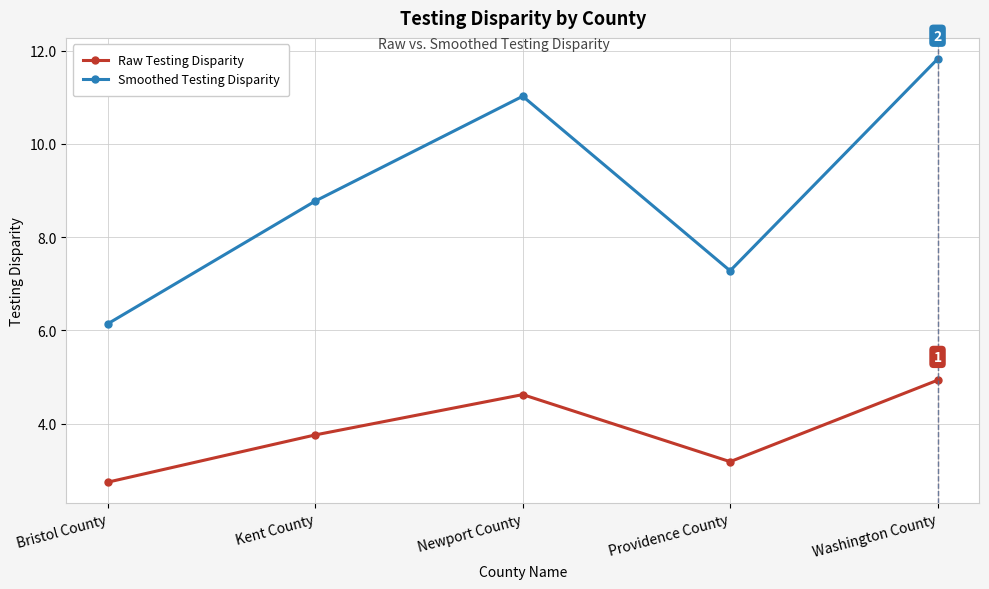

Reading right to left, transcribe all the data shown in this chart.

Raw Testing Disparity: 4.9	3.2	4.6	3.8	2.7
Smoothed Testing Disparity: 11.8	7.3	11.0	8.8	6.1